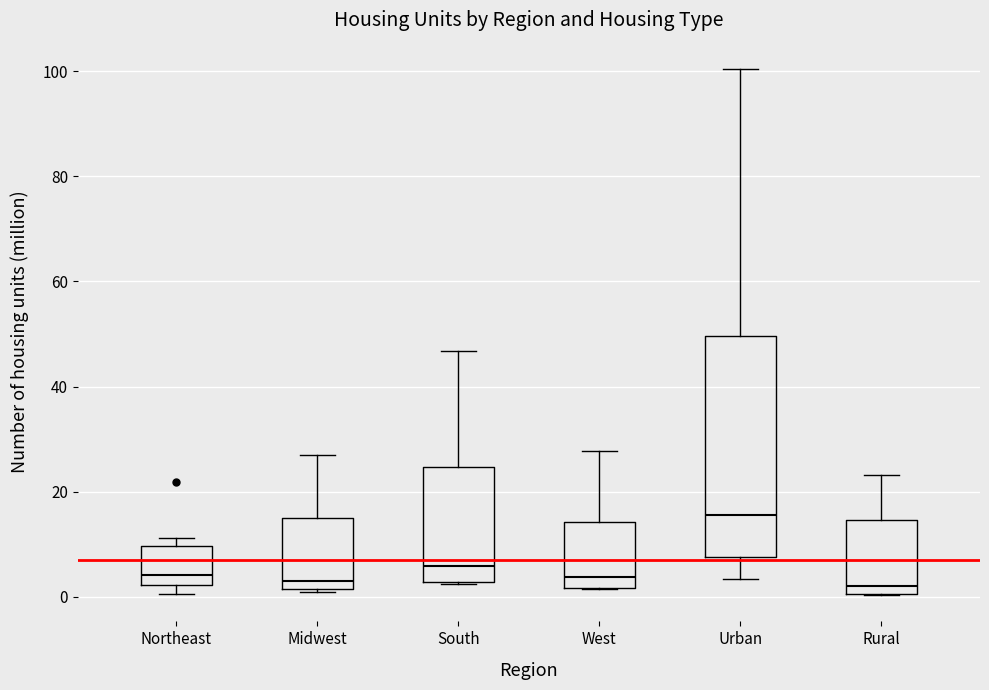

Which box is the tallest, from its lower edge to its upper edge?

Urban